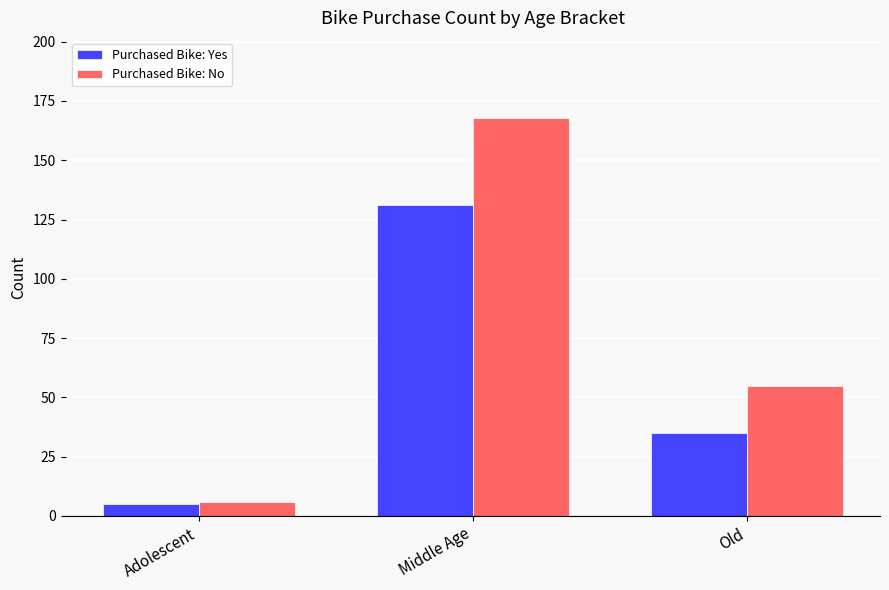

What are all the series names shown in the legend?

Purchased Bike: Yes, Purchased Bike: No